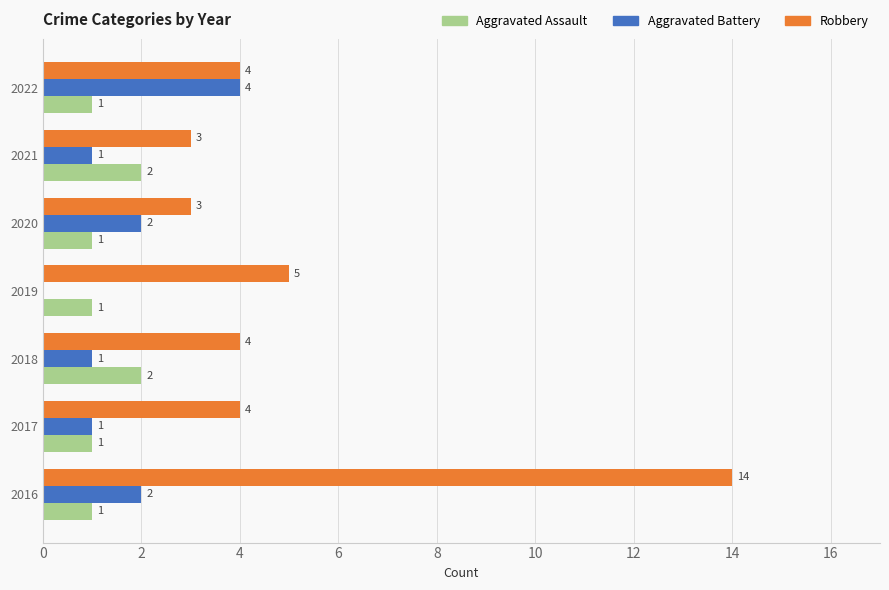

Count the number of categories in the chart.

7